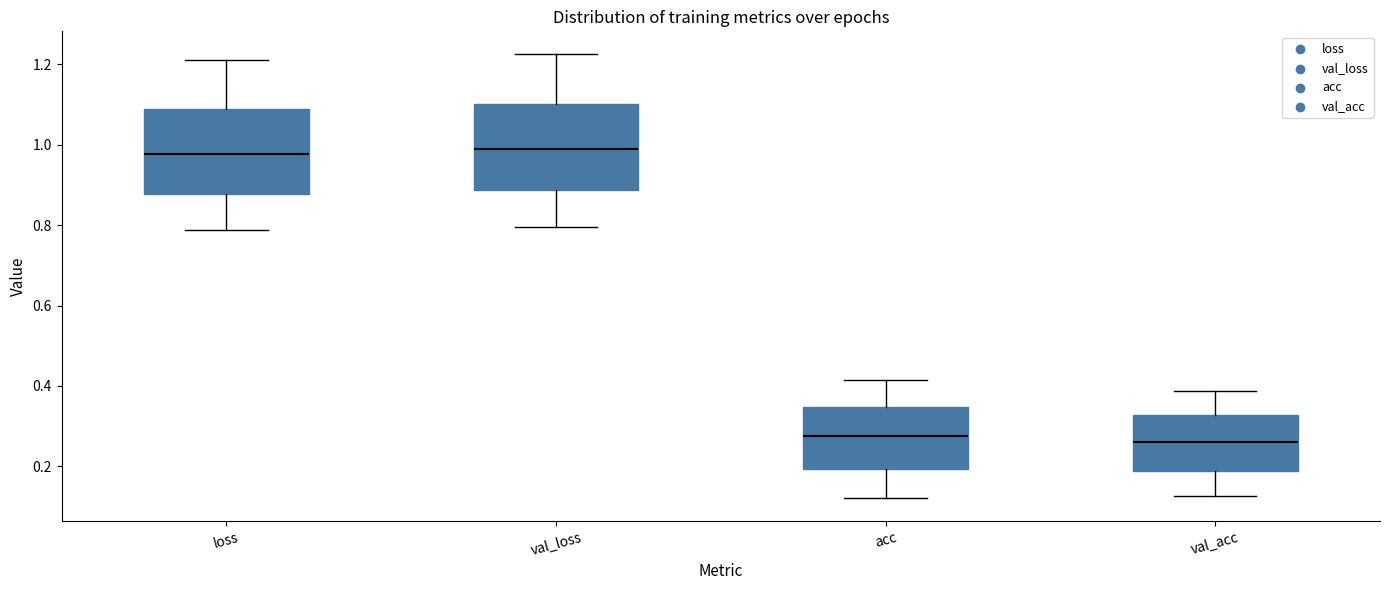

Reading left to right, read every box against the y-axis: the position of its median line, the range the box covers, and the ends of its whiskers. The values are not printed on the chart, so give them approximately, as read against the axis.

loss: median 0.98, box 0.88 to 1.08, whiskers 0.78 to 1.22
val_loss: median 0.98, box 0.88 to 1.10, whiskers 0.80 to 1.22
acc: median 0.28, box 0.20 to 0.34, whiskers 0.12 to 0.42
val_acc: median 0.26, box 0.18 to 0.32, whiskers 0.12 to 0.38